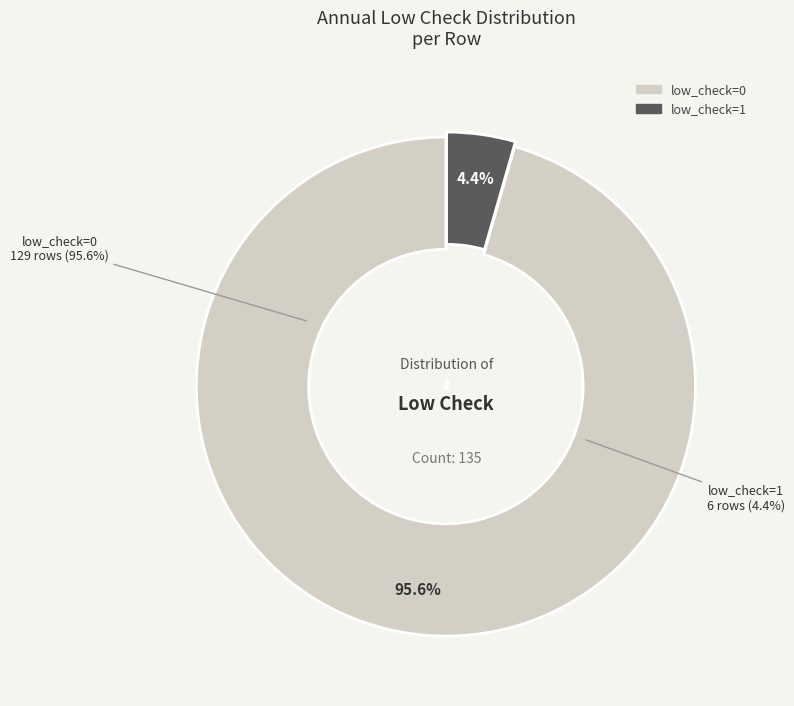

Count the number of slices in the pie.

2